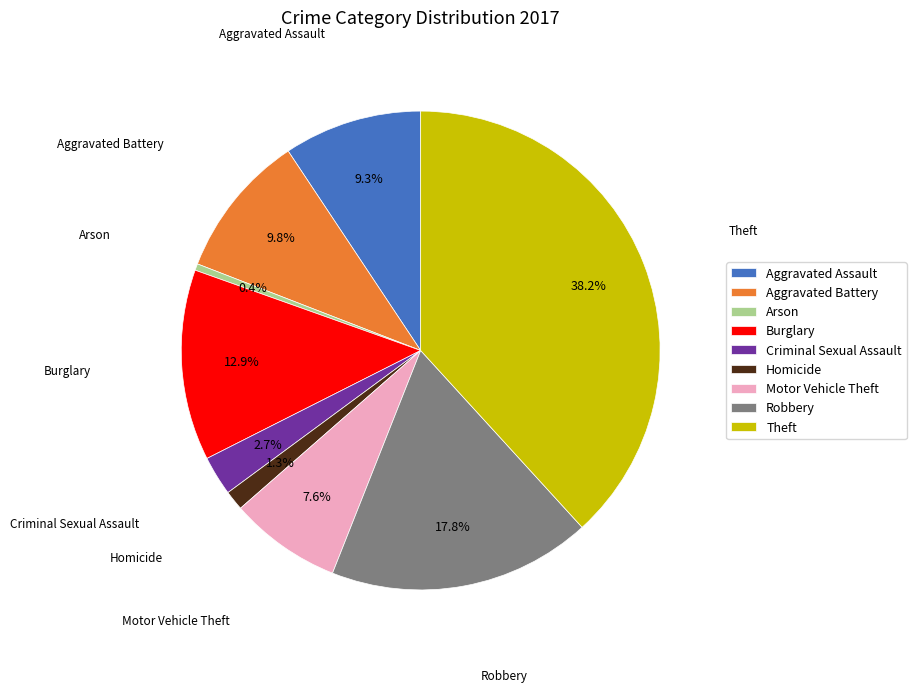

To the nearest percent, what is the combined percentage of Theft and Robbery?

56%